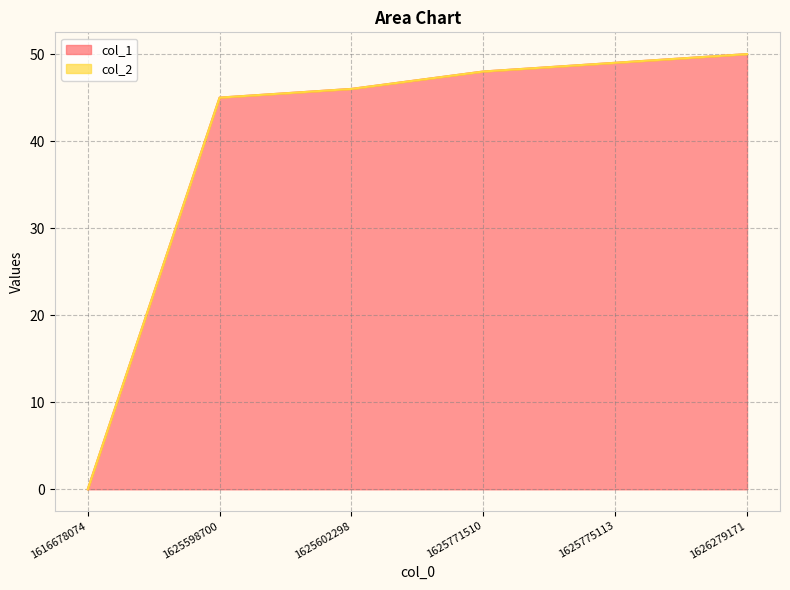

Approximately how many times larger is the value at 1625598700 compared to 1625775113?

0.9